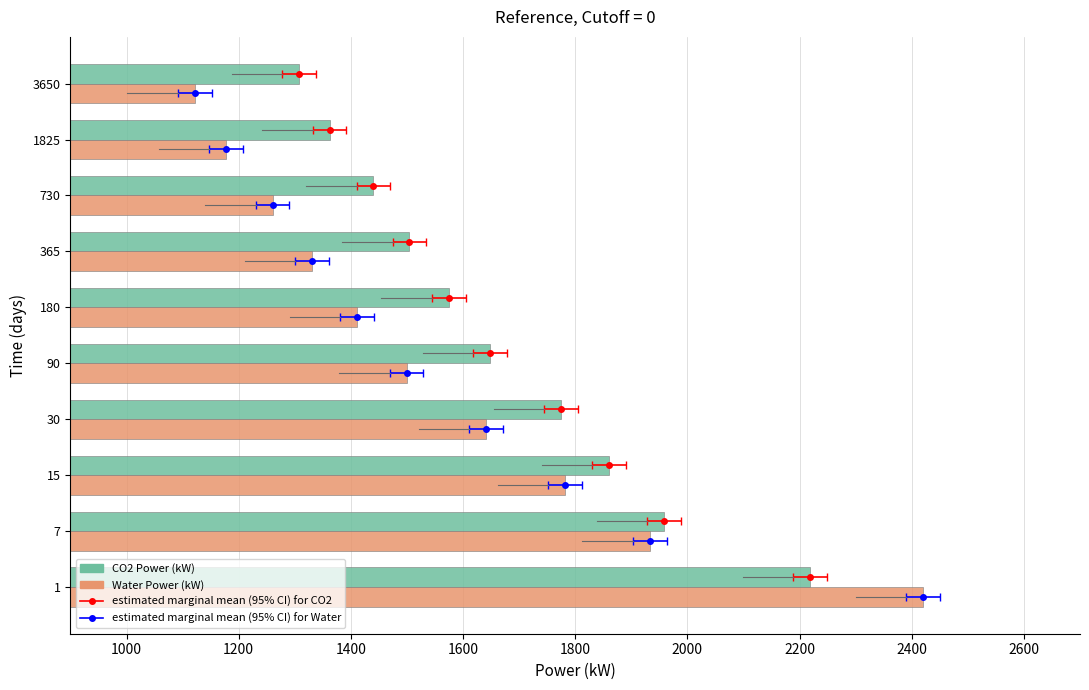

Reading left to right, transcribe all the data shown in this chart.

CO2 Power (kW): 2218.8	1958.5	1859.9	1774.3	1647.9	1574.4	1504.3	1440.1	1361.9	1307.3
Water Power (kW): 2420.6	1932.8	1781.9	1640.6	1499.2	1411.1	1330.9	1260.4	1177.5	1121.5